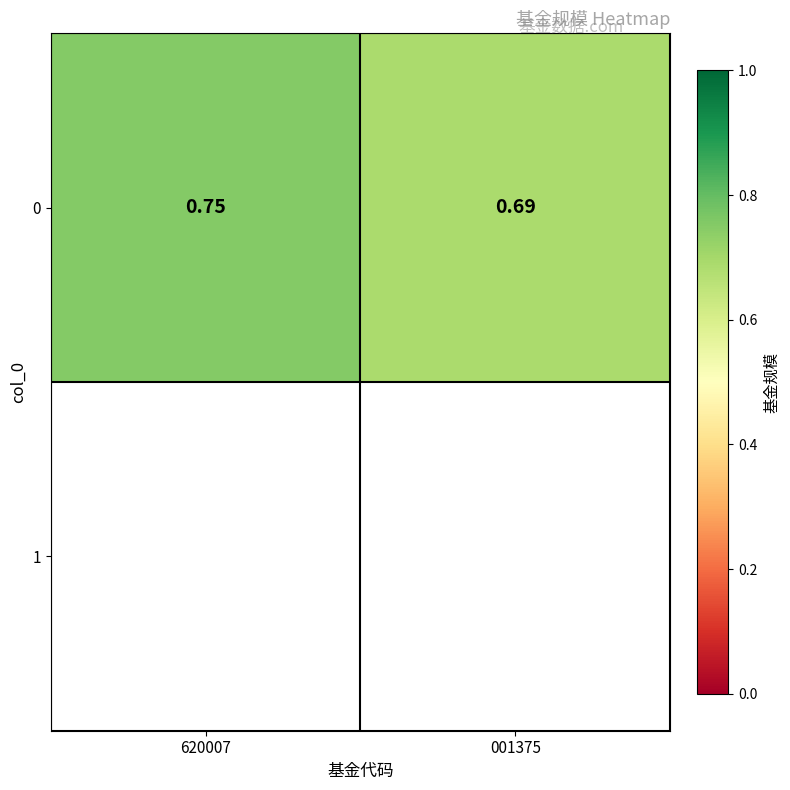

How many values are between 0 and 1?

2